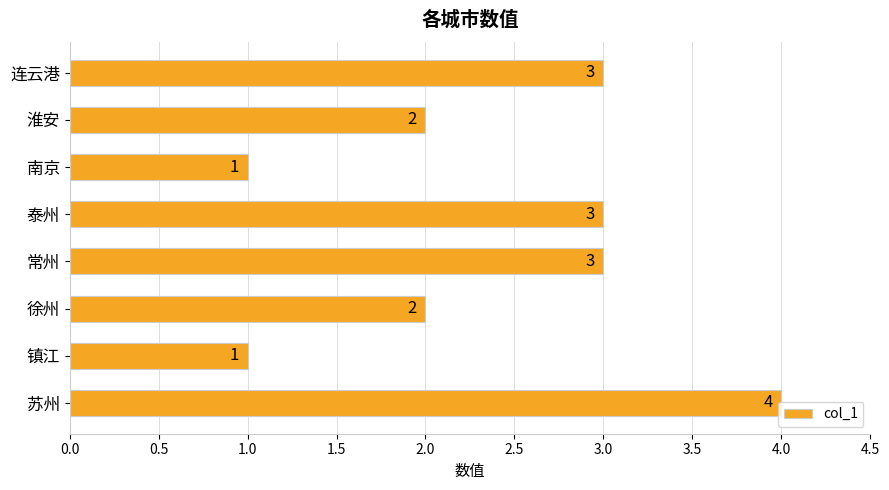

What is the label of the 6th bar from the bottom?

南京